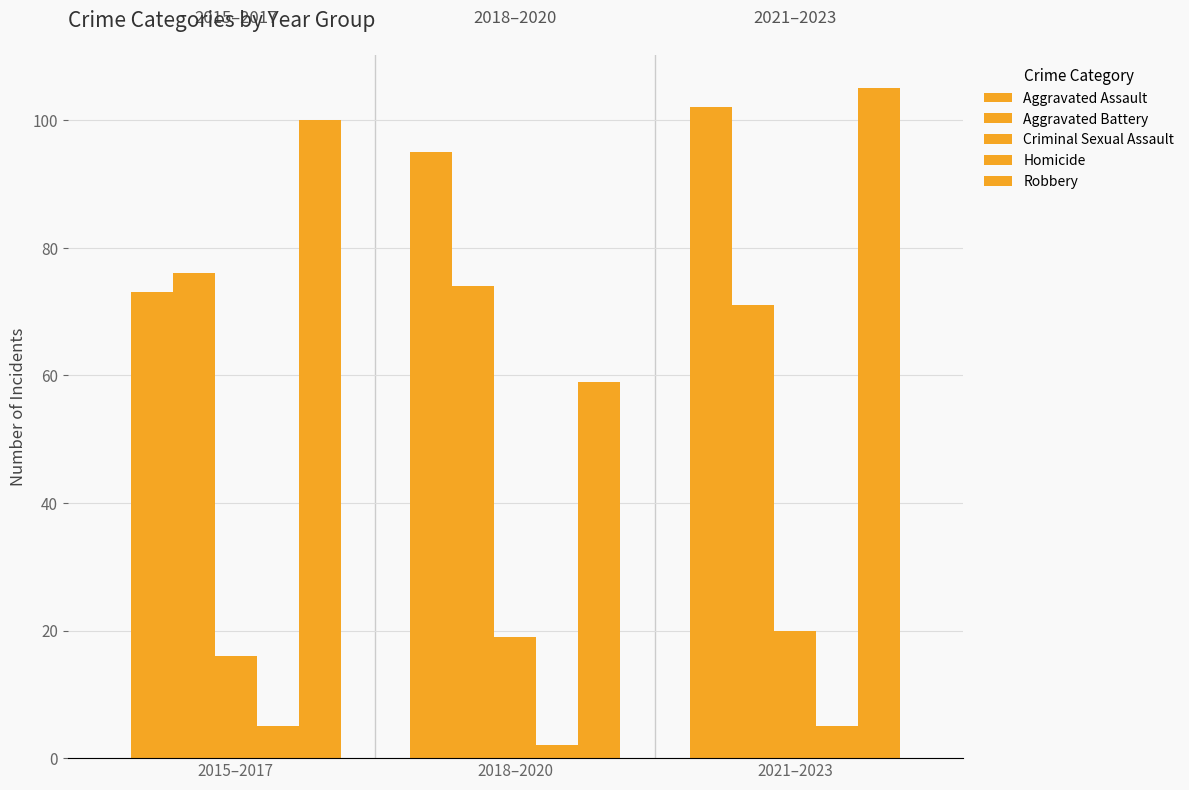

Count the number of data series in this chart.

5